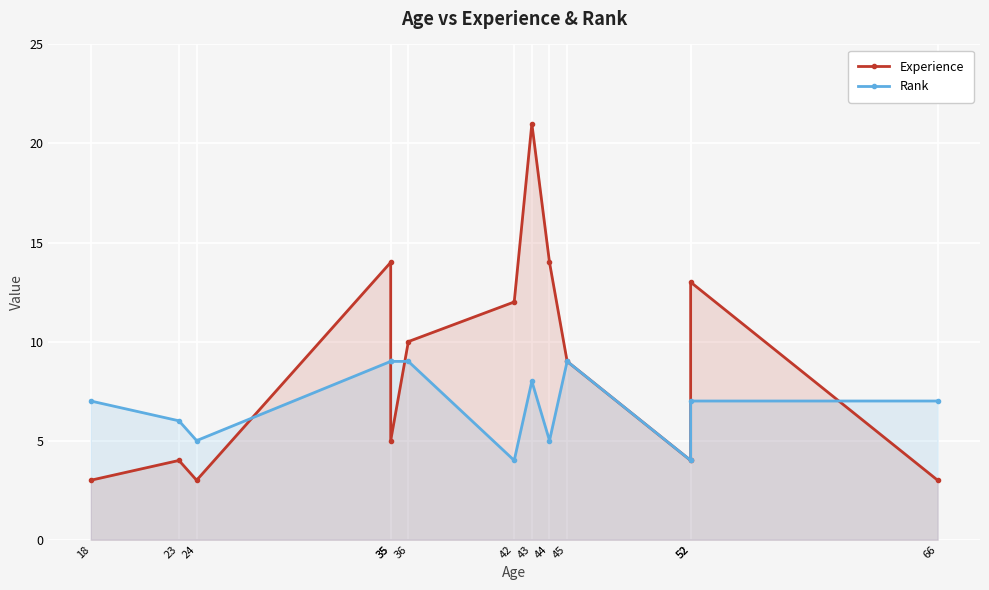

The value of Experience at 36 is 10. True or false?

True